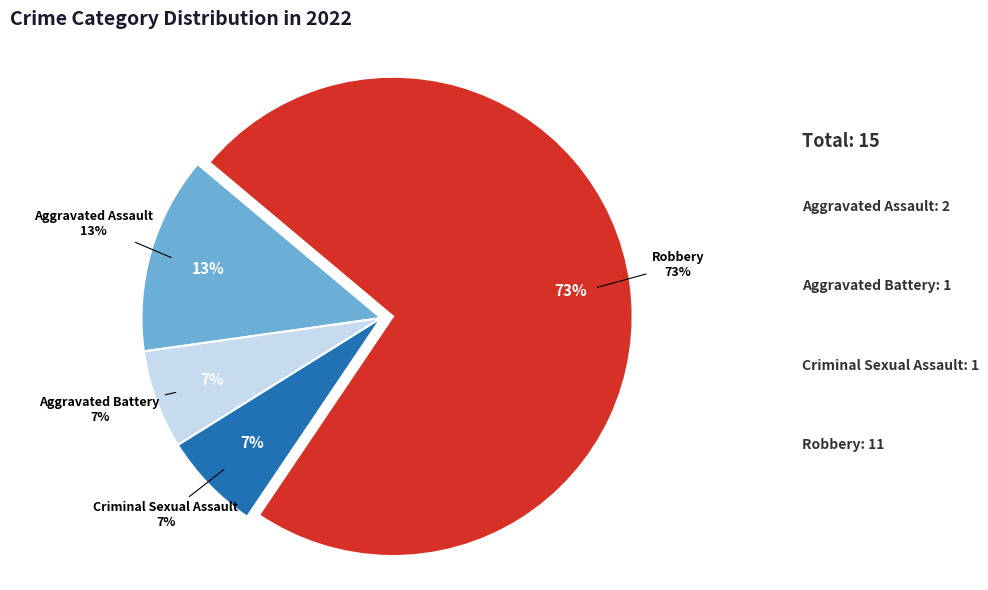

To the nearest percent, what is the difference between the largest and smallest slice percentages?

67%